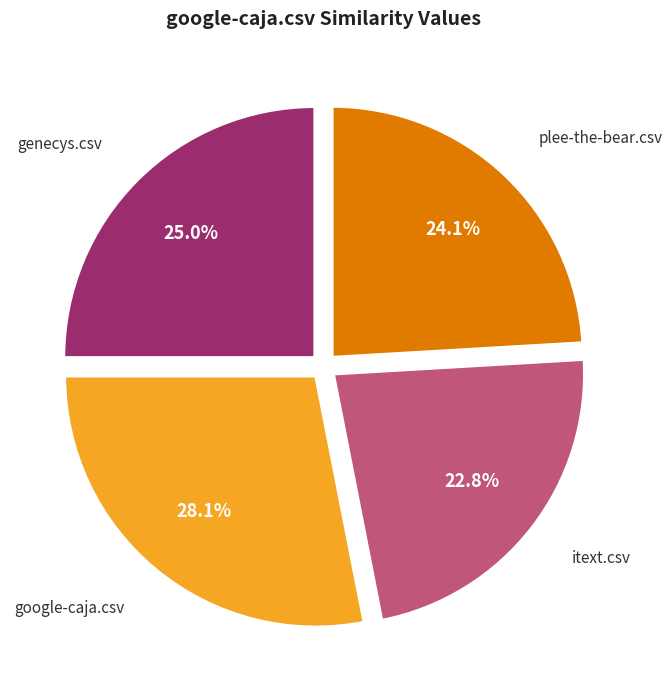

Does any single category account for the majority?

No